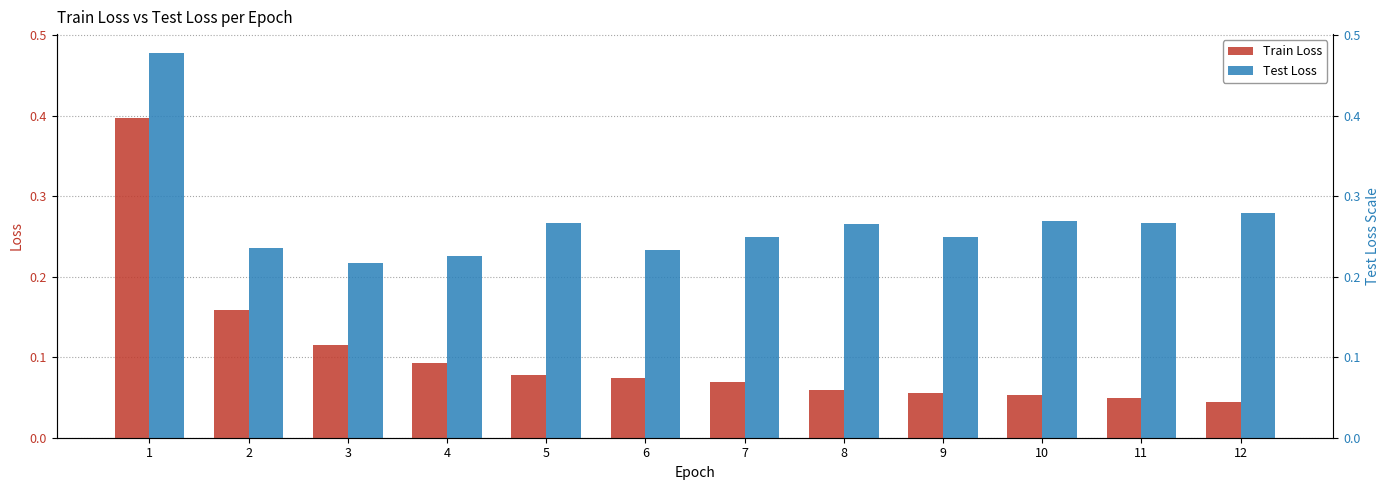

What is the average value of the Train Loss series?

0.1